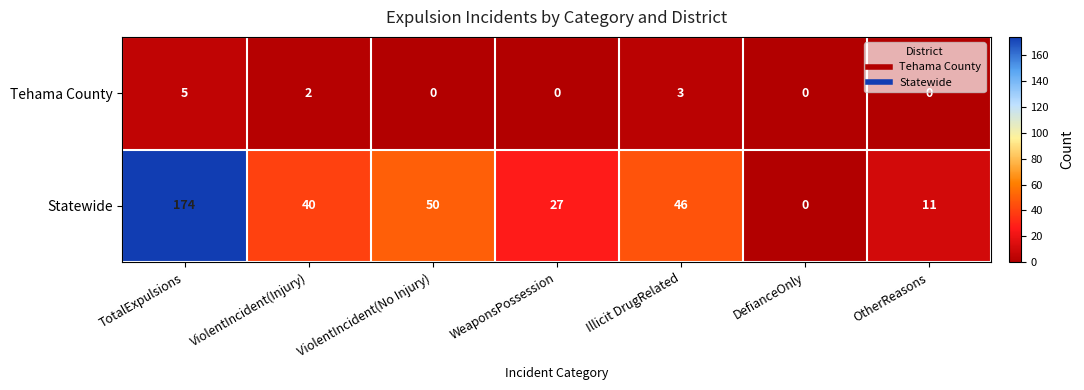

The value of Statewide at ViolentIncident(No Injury) is 50. True or false?

True